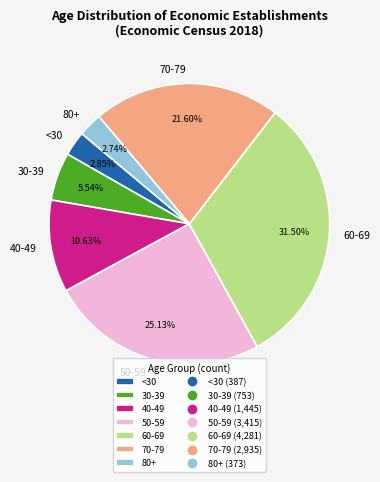

Does 50-59 account for over 50% of the chart?

No